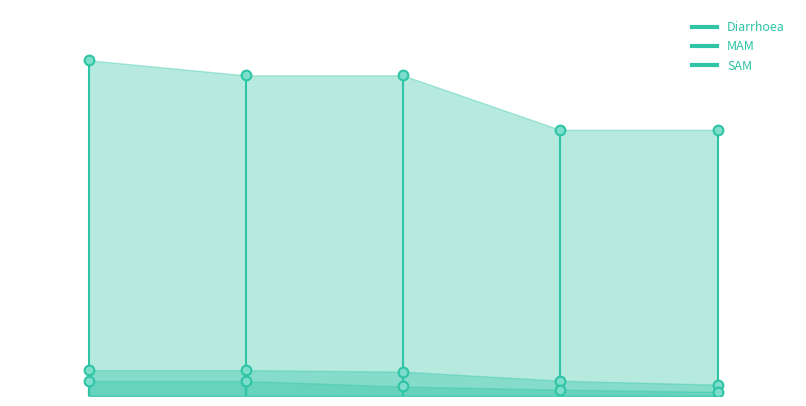

Is the value of SAM markers at 3 greater than the value of Diarrhoea markers at 2?

No